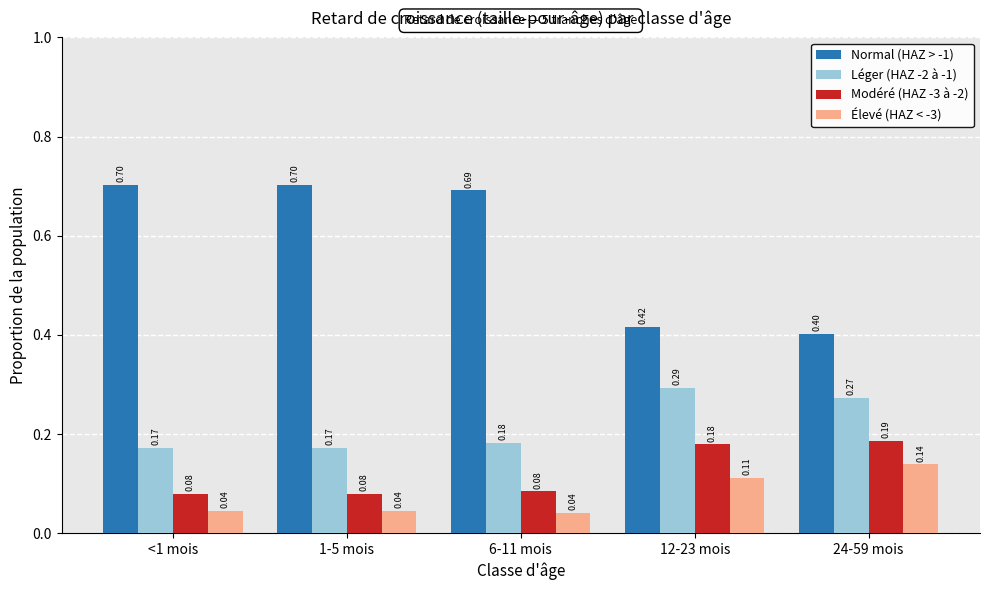

Which series has the widest spread of values?

Normal (HAZ > -1)